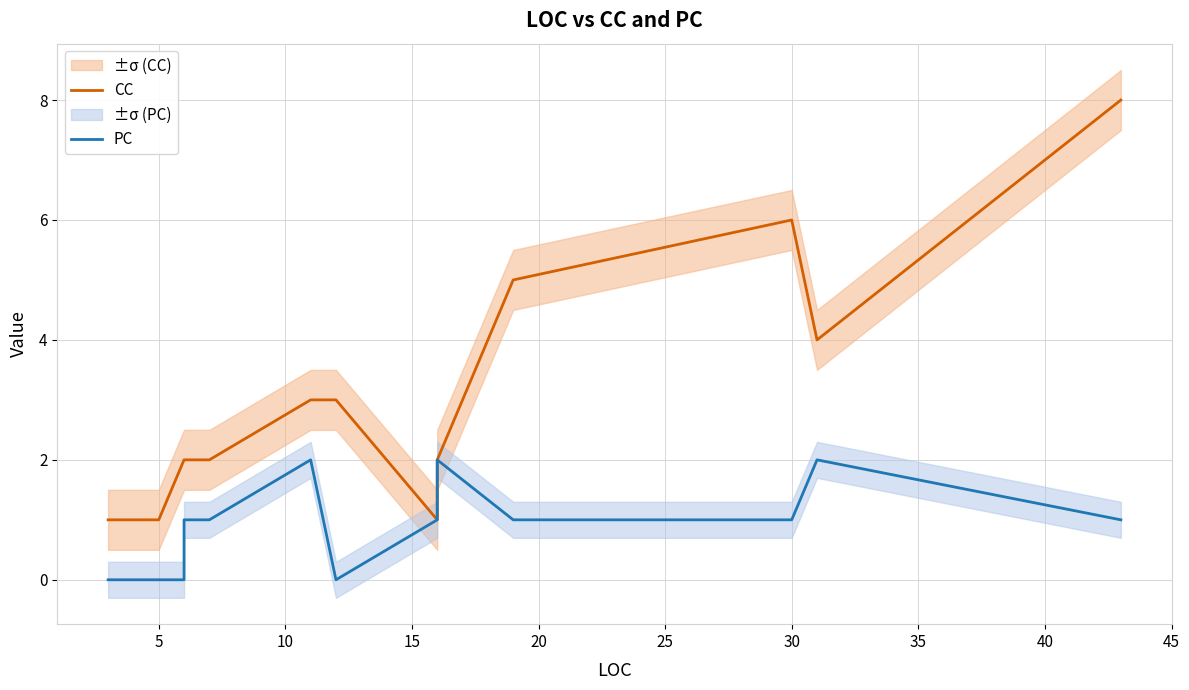

What is the average value of the CC series?

3